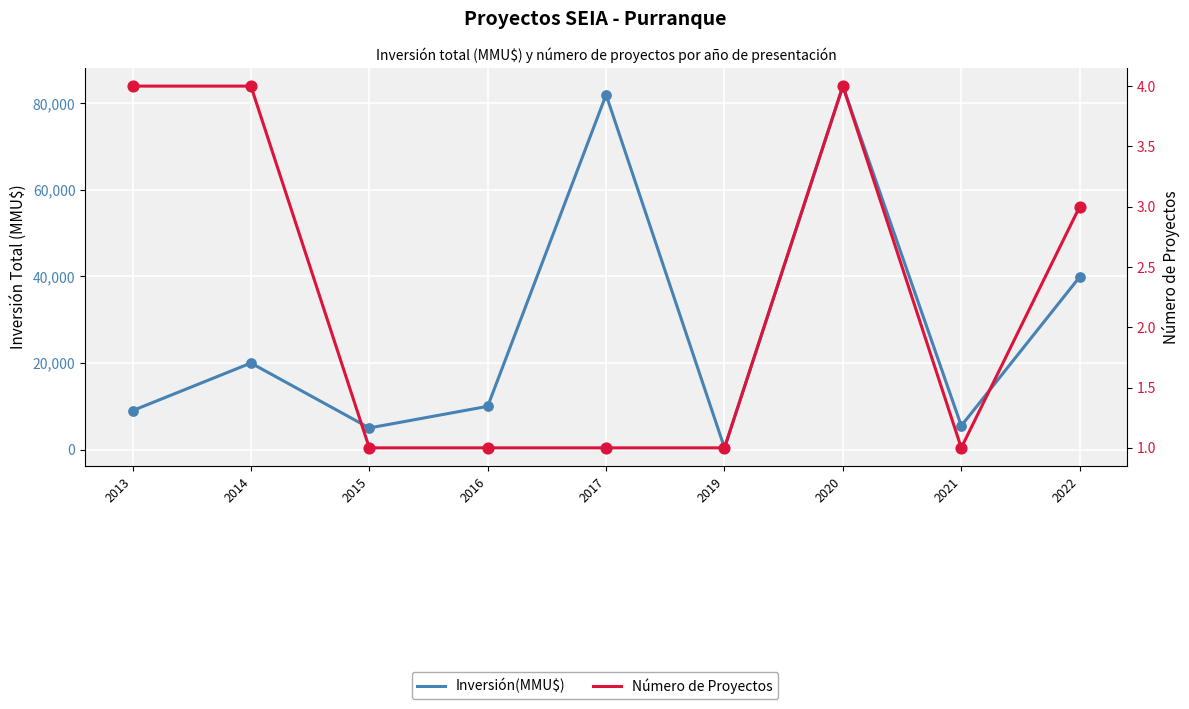

Which series has the widest spread of Y values?

Inversión(MMU$)